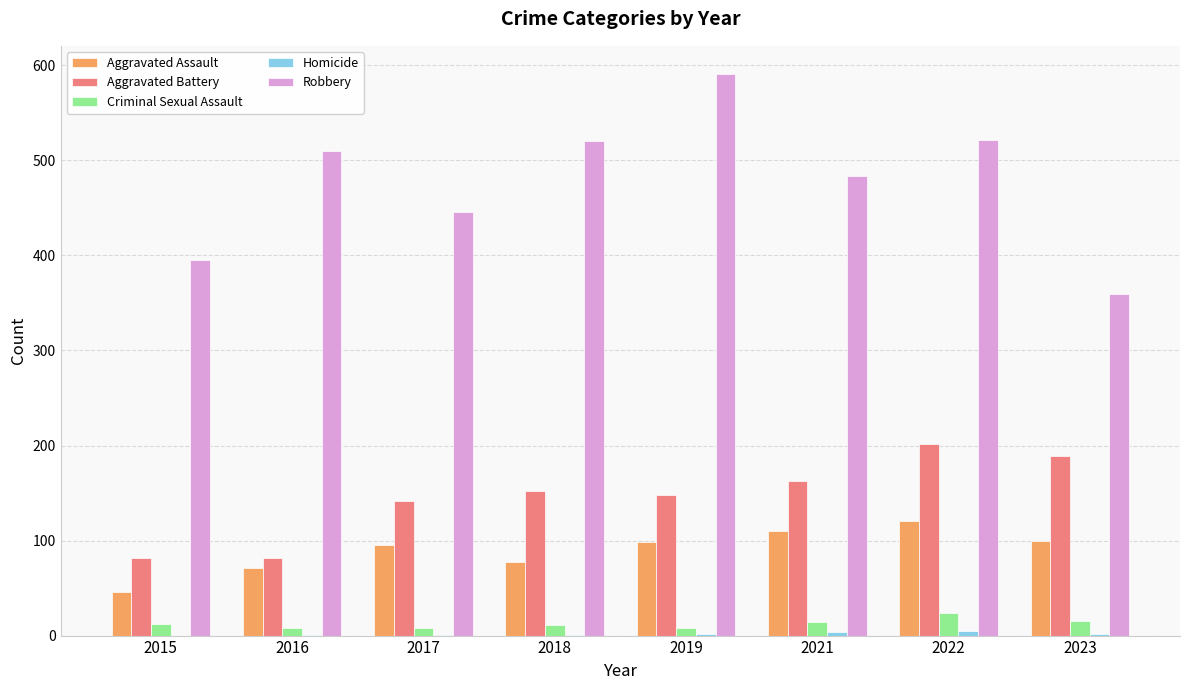

At which category is the sum across all series the highest?

2022